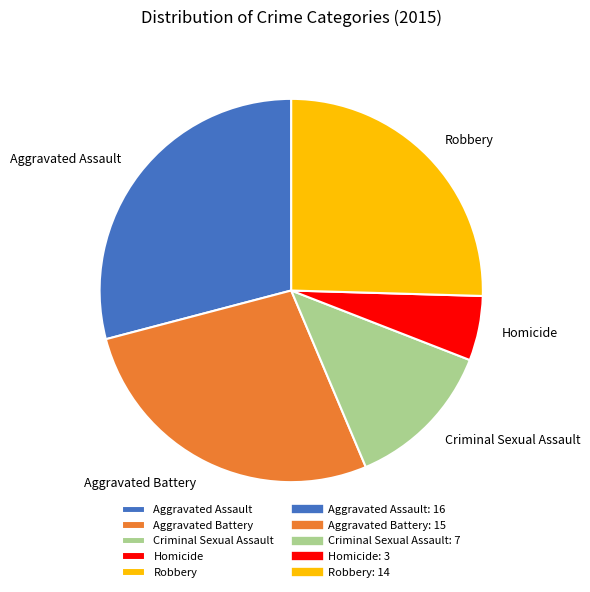

Is there any slice that represents more than half of the pie?

No